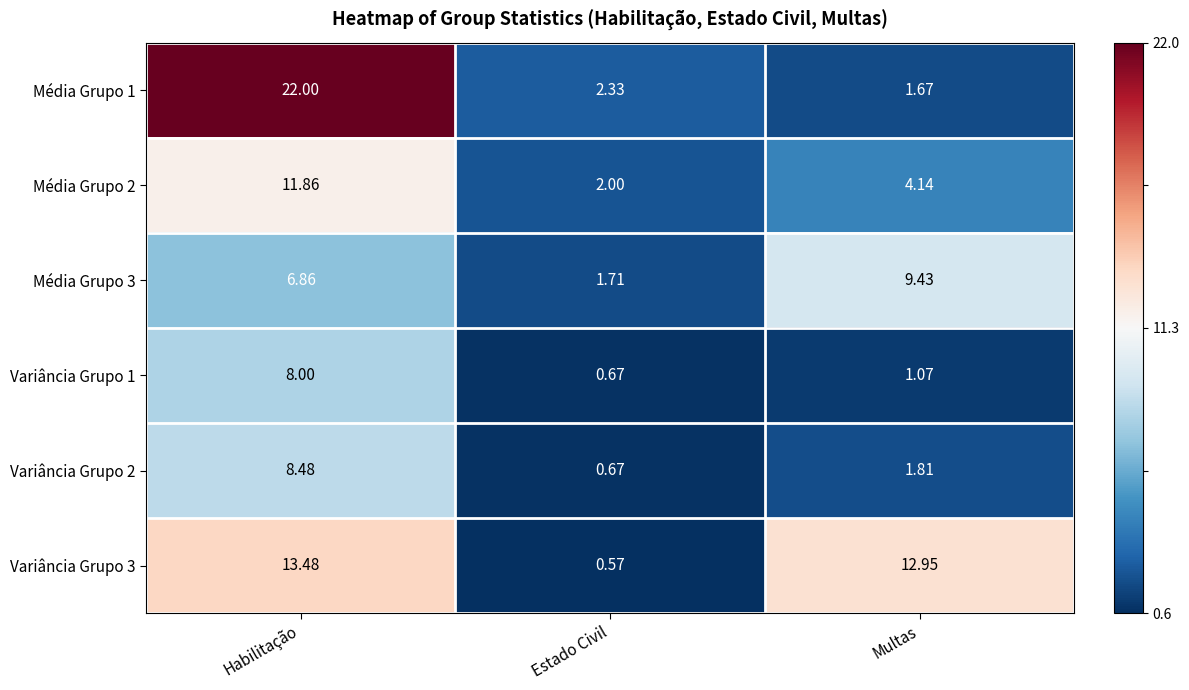

How many series are shown in this chart?

6